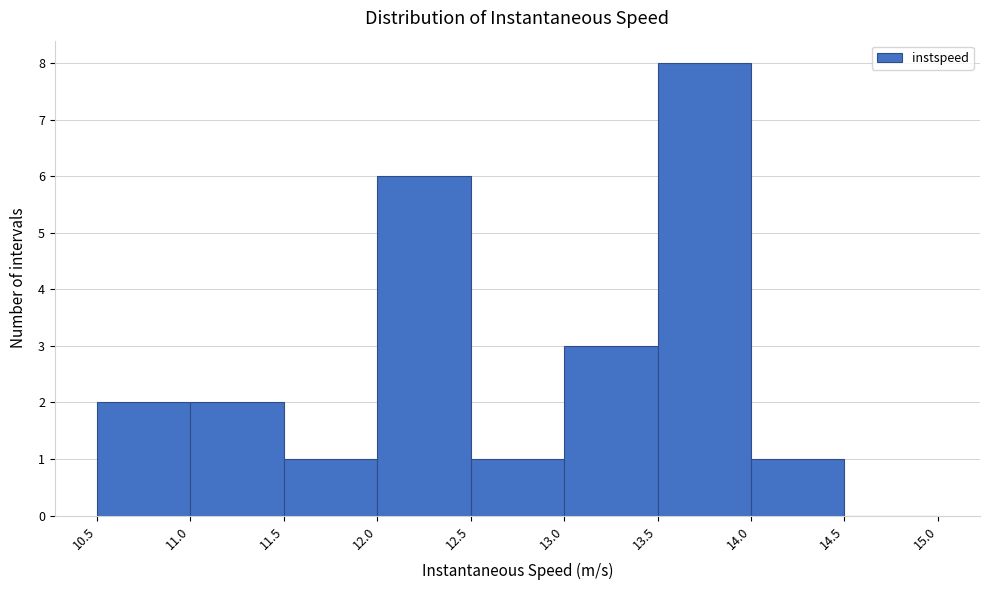

Reading left to right, transcribe this chart: for each bar, give the range it covers on the x-axis and its height. The values are not printed on the chart, so give them approximately, as read against the axis.

10.5 to 11.0: 2
11.0 to 11.5: 2
11.5 to 12.0: 1
12.0 to 12.5: 6
12.5 to 13.0: 1
13.0 to 13.5: 3
13.5 to 14.0: 8
14.0 to 14.5: 1
14.5 to 15.0: 0